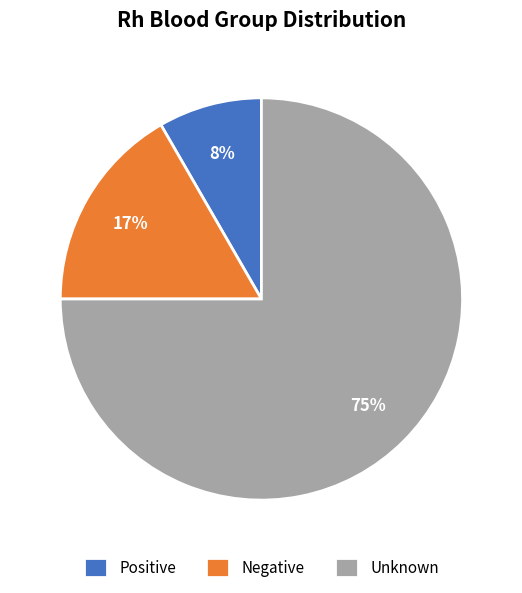

Combined, do Positive and Negative account for over 50%?

No